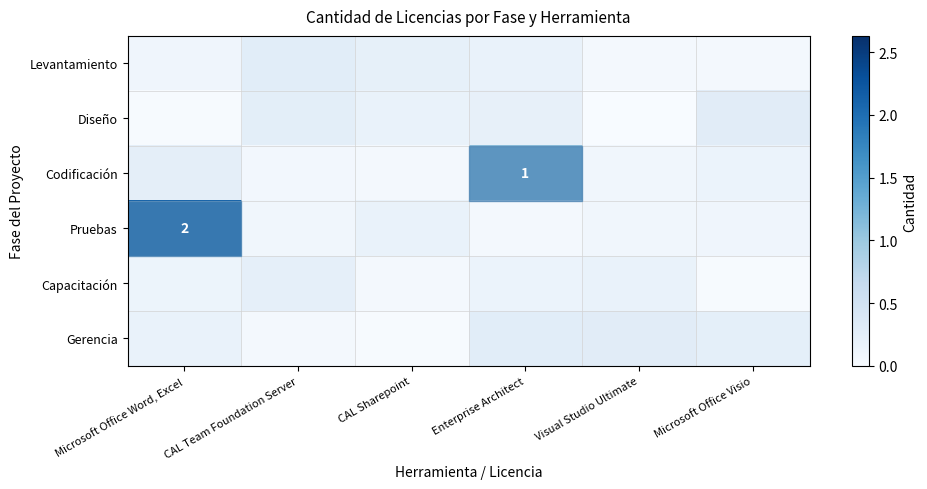

Is the value of Capacitación at CAL Team Foundation Server greater than the value of Levantamiento at Microsoft Office Word, Excel?

Yes